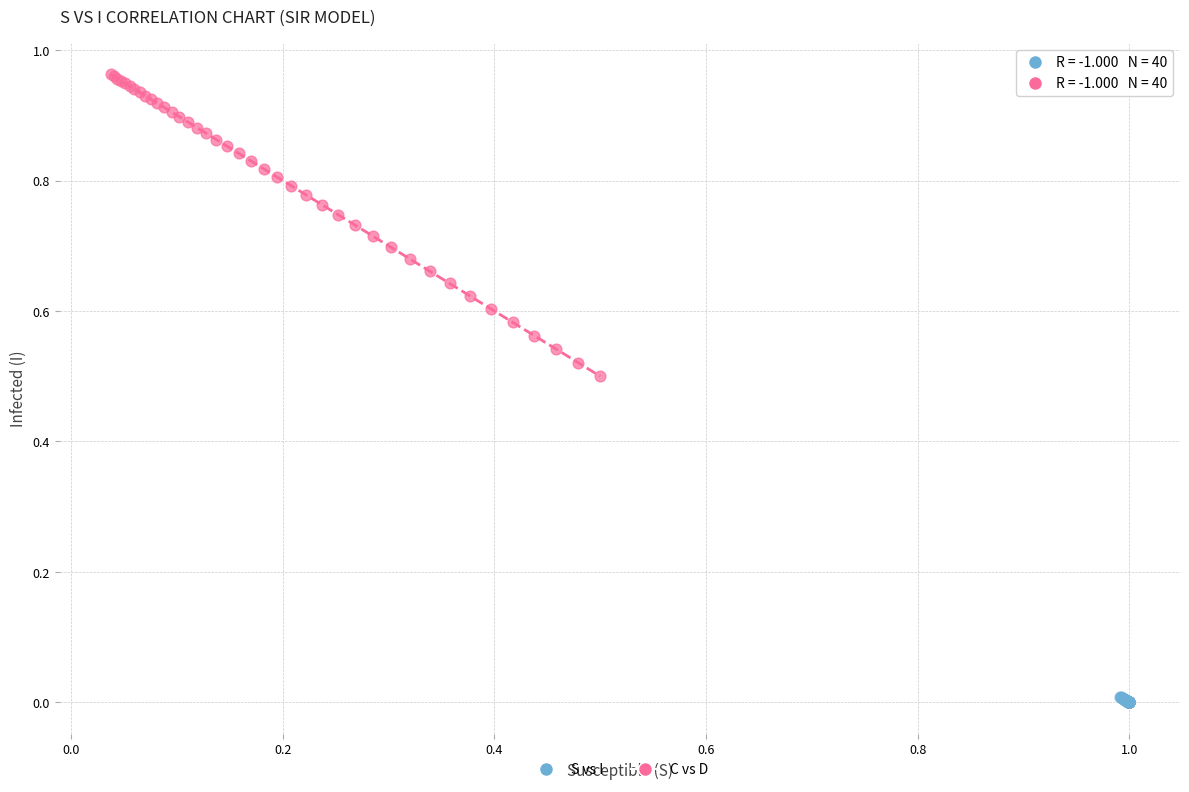

Which series has the widest spread of Y values?

C vs D